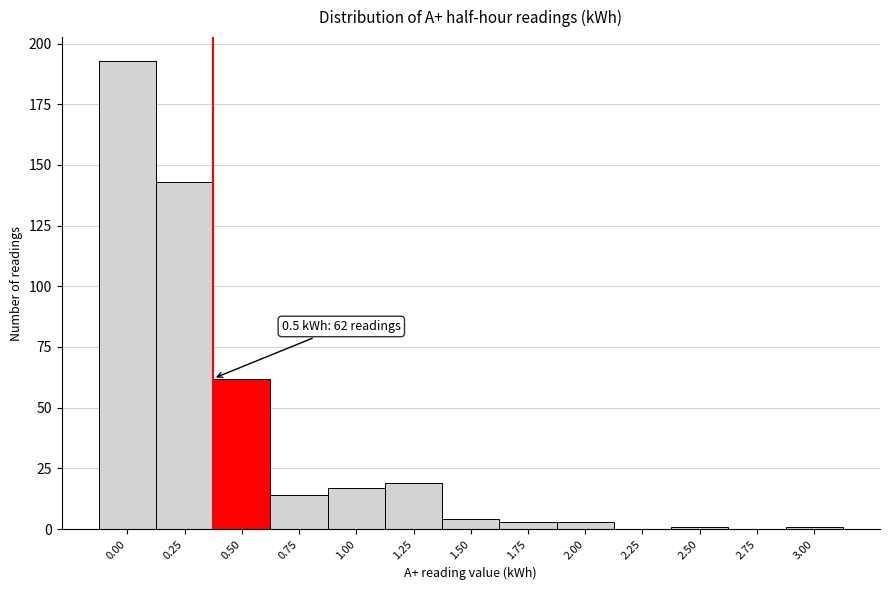

Reading left to right, list all the values displayed in this chart.

0.00=193	0.25=143	0.50=62	0.75=14	1.00=17	1.25=19	1.50=4	1.75=3	2.00=3	2.25=0	2.50=1	2.75=0	3.00=1